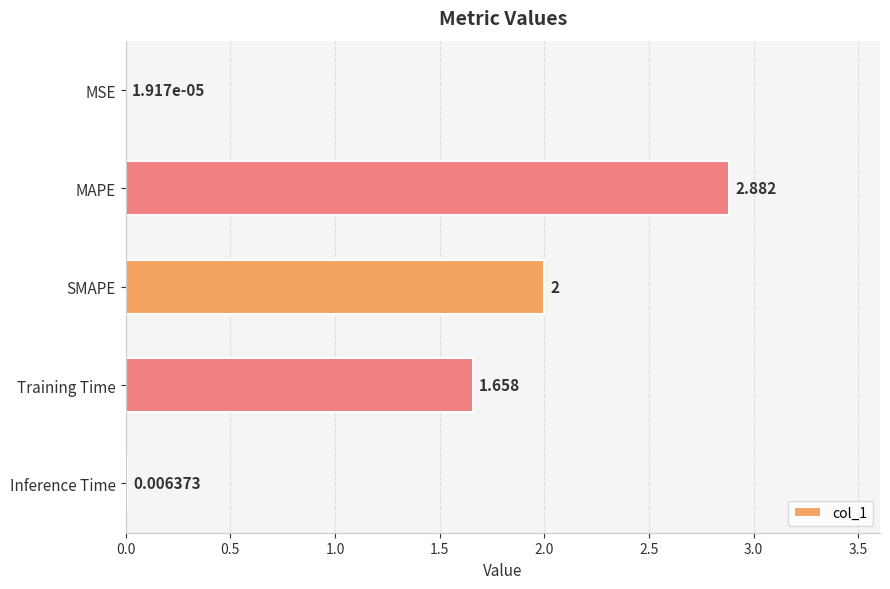

At which label is the value closest to 1?

Training Time